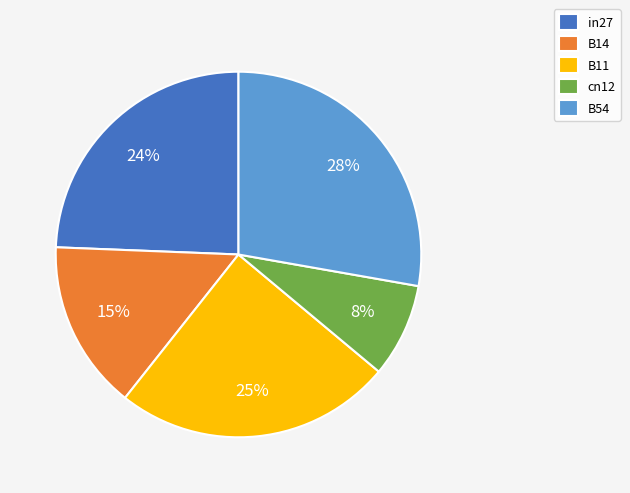

How many segments does this pie chart have?

5